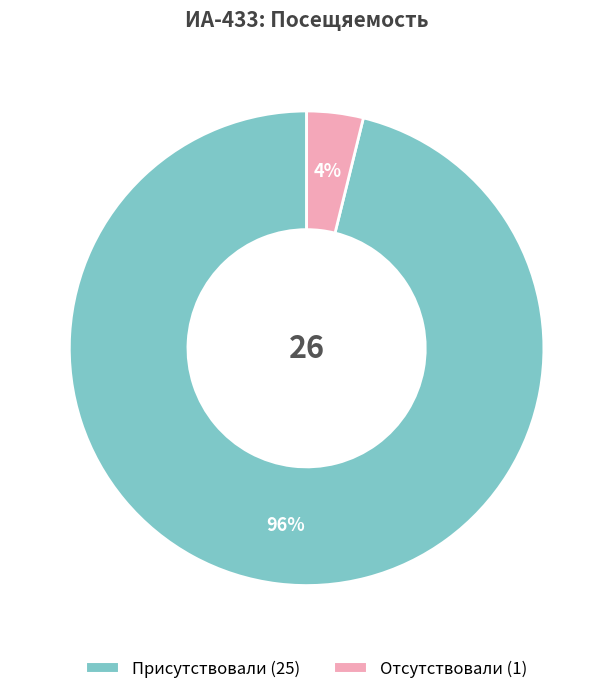

To the nearest percent, what is the difference between the largest and smallest slice percentages?

92%